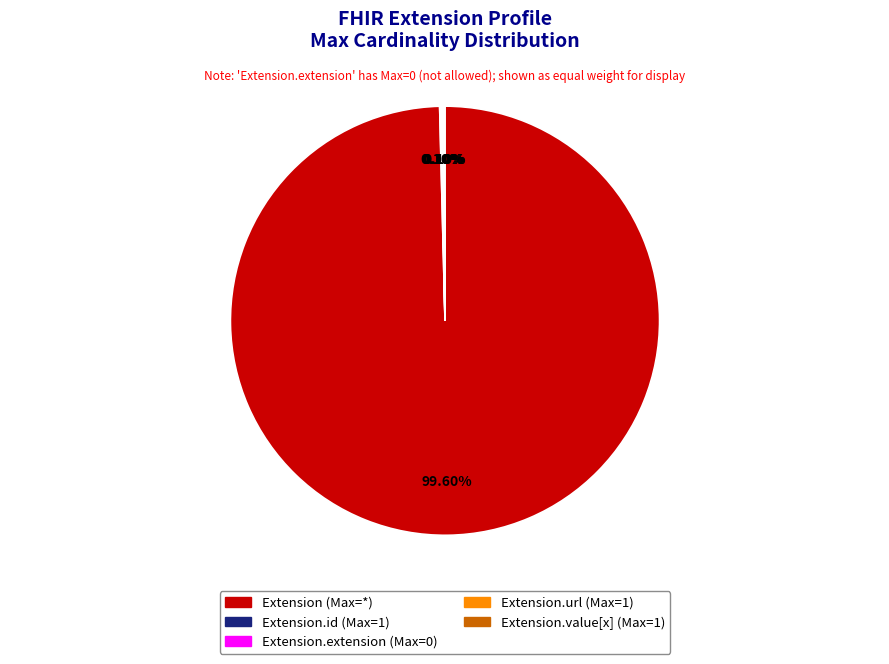

Does any single category account for the majority?

Yes